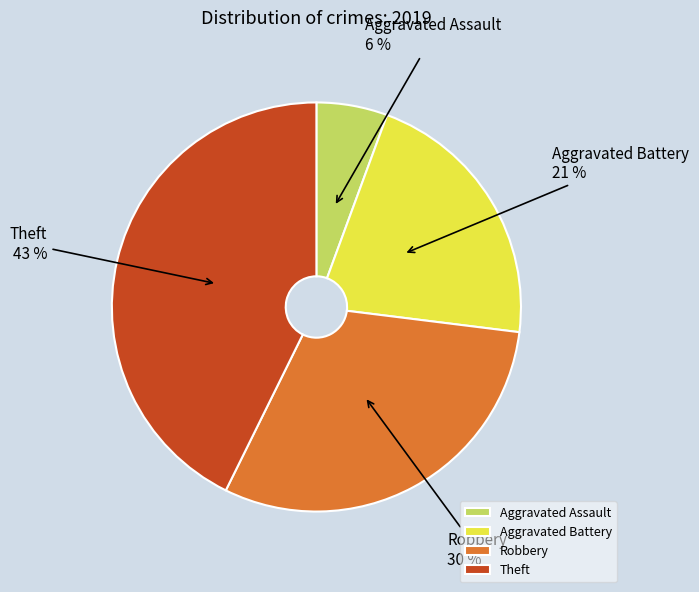

Is there any slice that represents more than half of the pie?

No